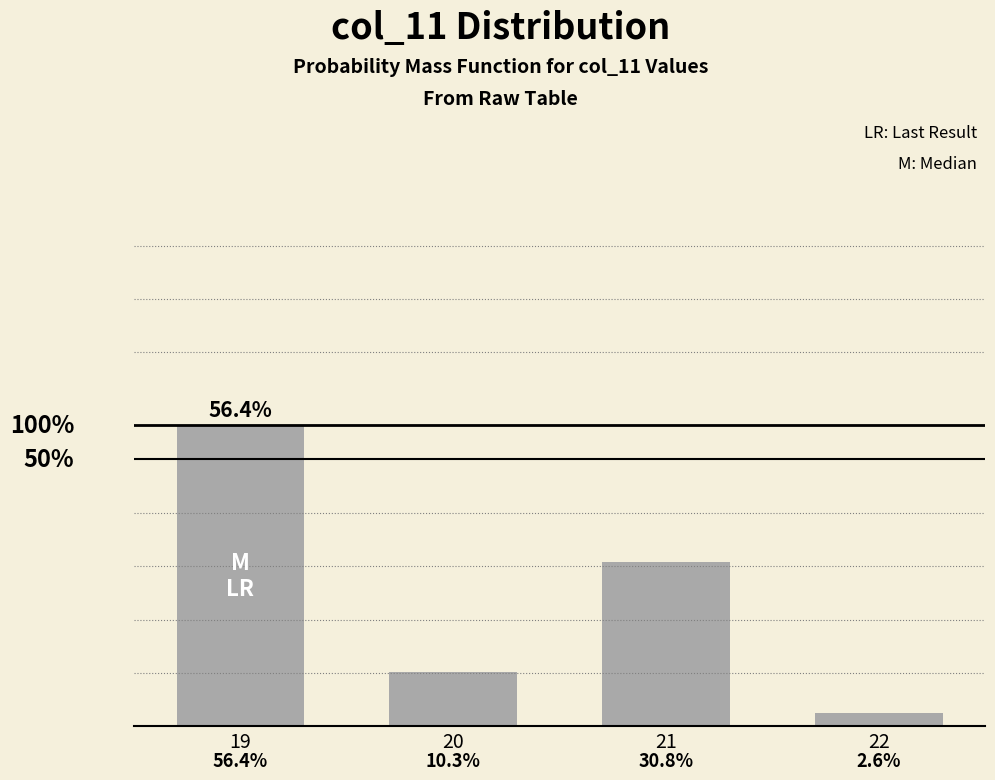

What is the difference between the maximum and minimum values?

0.5